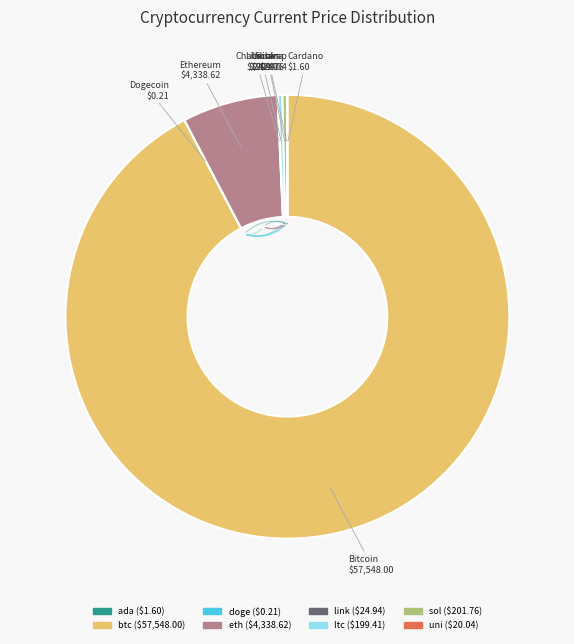

Is there any slice that represents more than half of the pie?

Yes